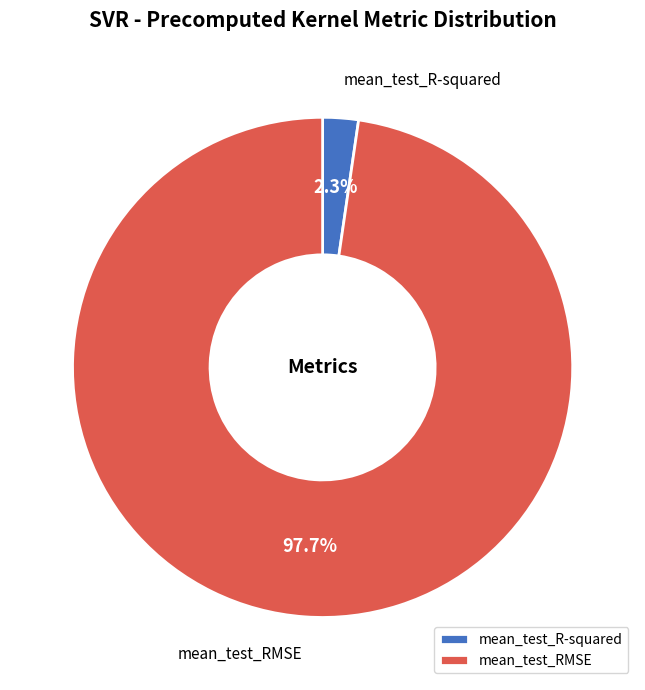

How many slices are in this pie chart?

2